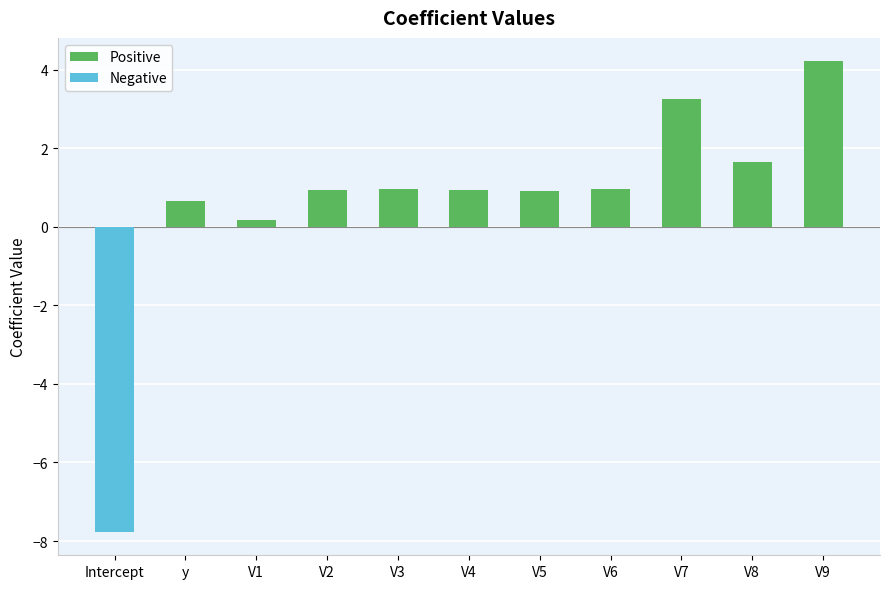

At which label does Positive reach its peak?

V9